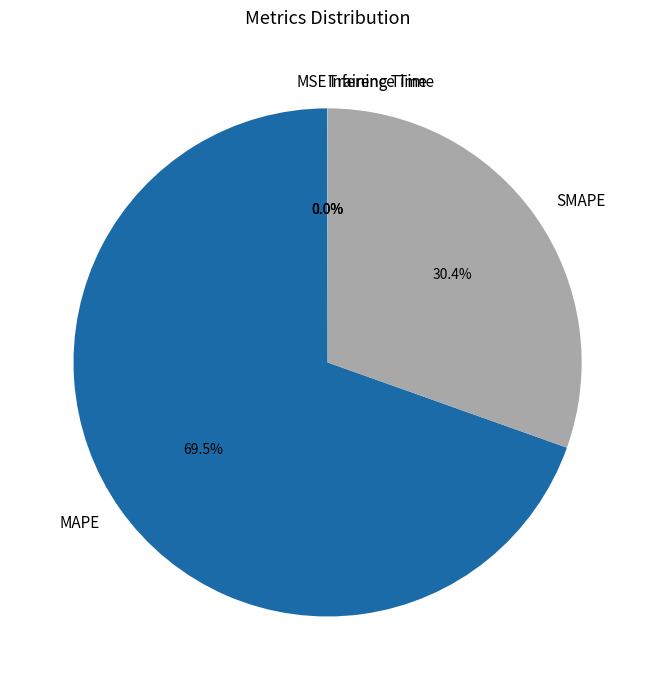

Which slice represents more than half of the pie?

MAPE